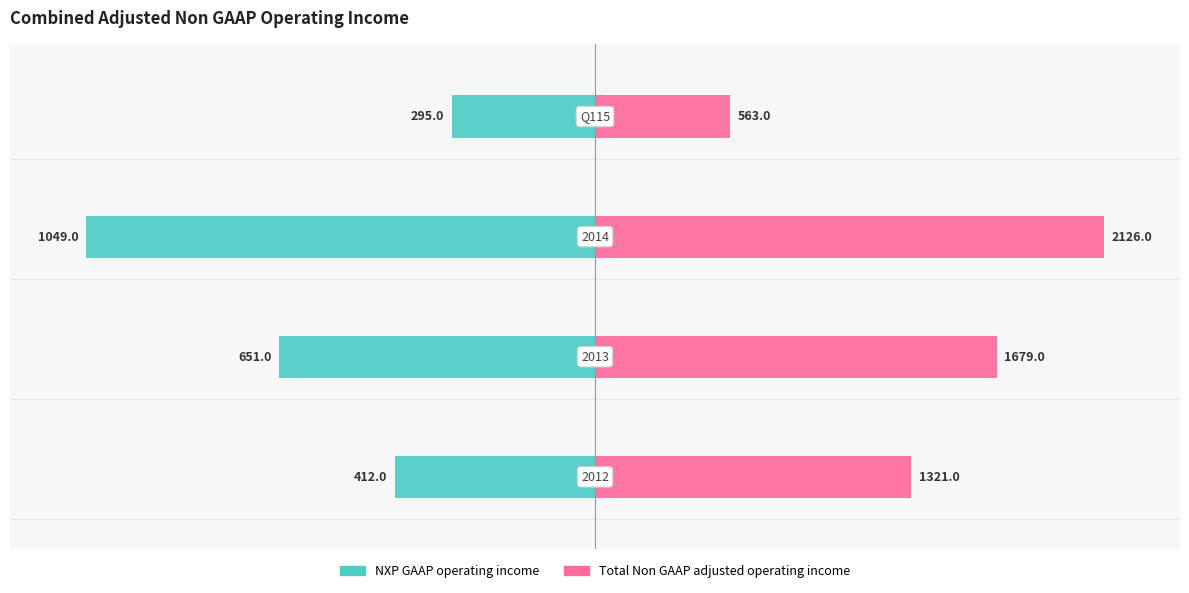

What are all the series names shown in the legend?

NXP GAAP operating income, Total Non GAAP adjusted operating income